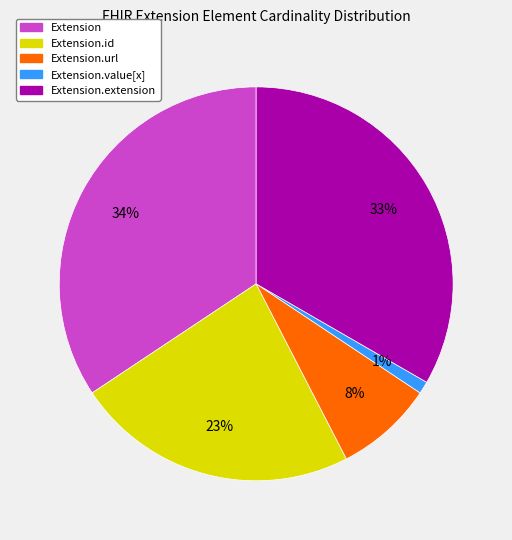

Do Extension.url and Extension together represent more than half of the pie?

No